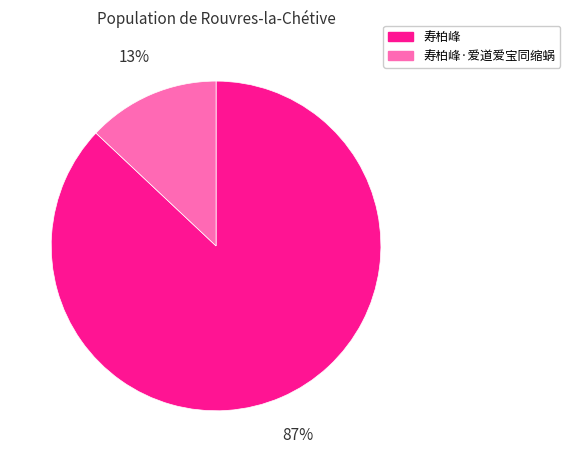

To the nearest percent, what portion does 寿柏峰 represent?

87%